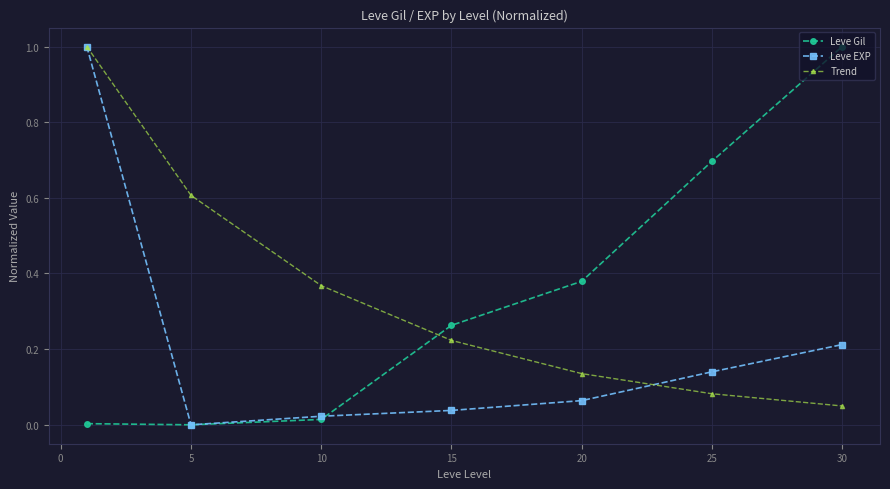

True or false: Leve Gil and Trend cross at least once.

True